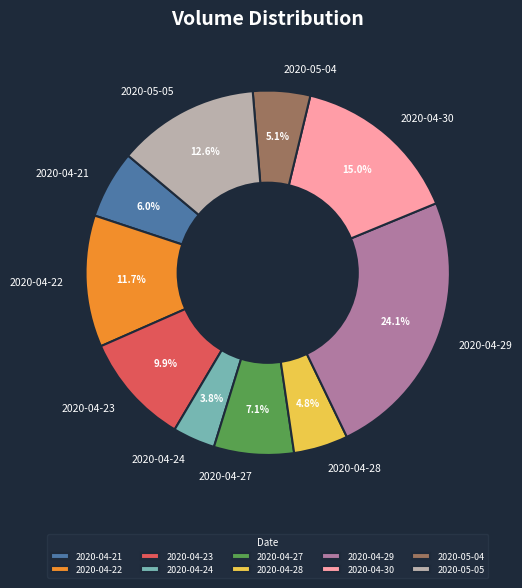

How much of the chart is everything except 2020-04-21?

94.0%